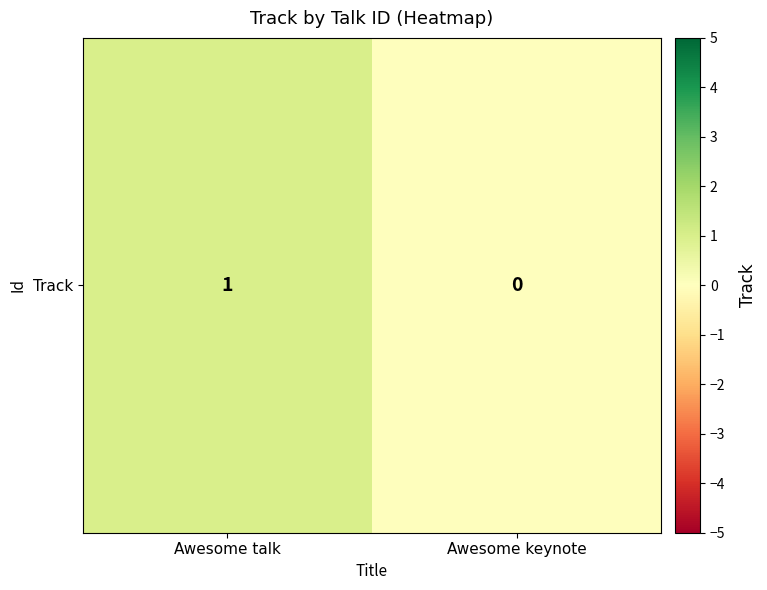

What is the change in value from Awesome talk to Awesome keynote?

-1